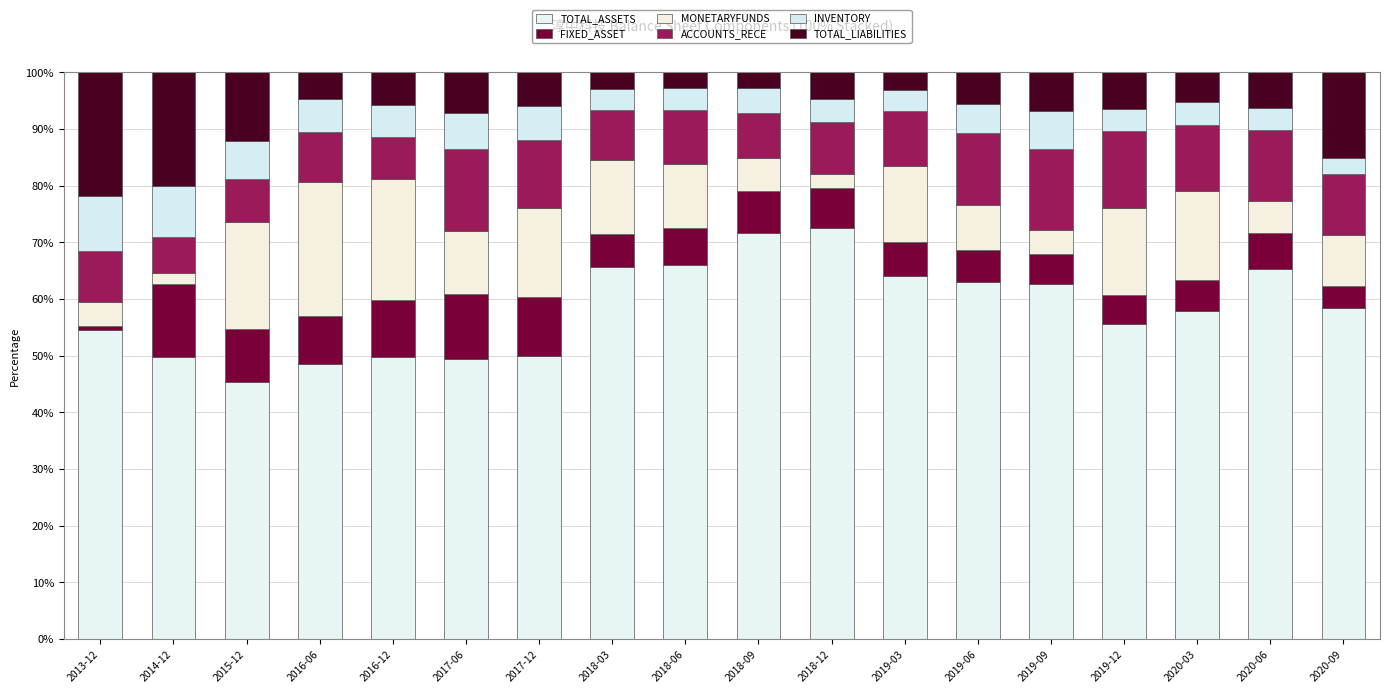

What is the difference between the second highest and minimum values in the TOTAL_ASSETS series?

26.2